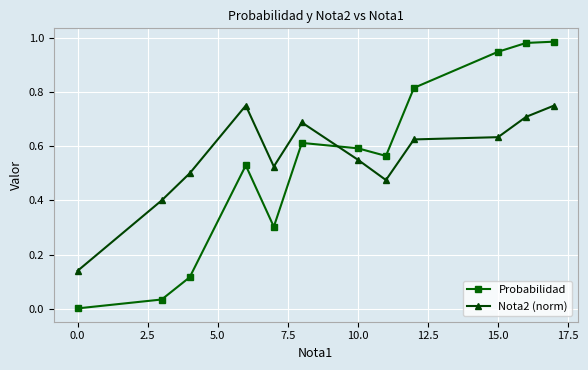

How many lines are shown in the chart?

2